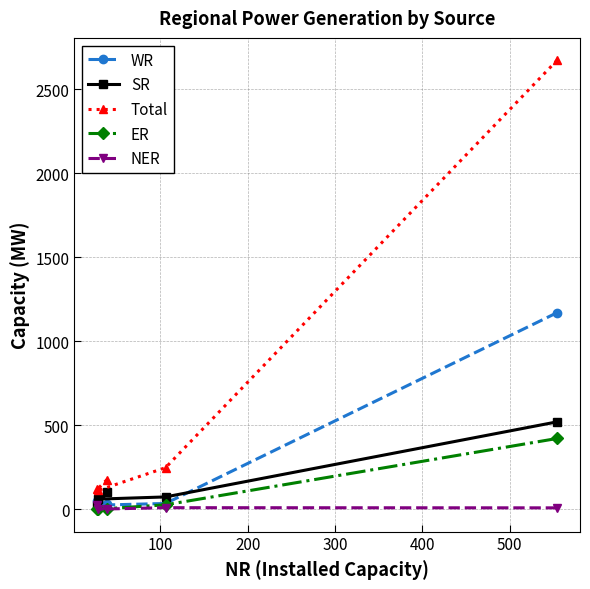

Which series has the largest range (max minus min)?

Total